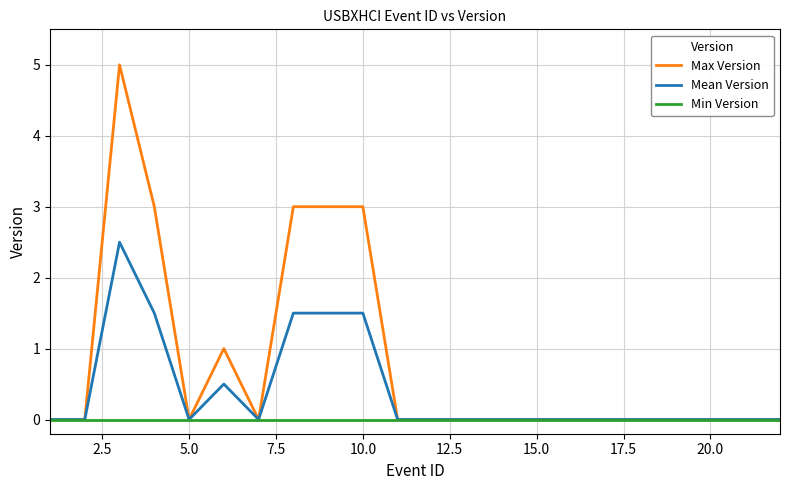

Is this an area chart (filled region under the line)?

No